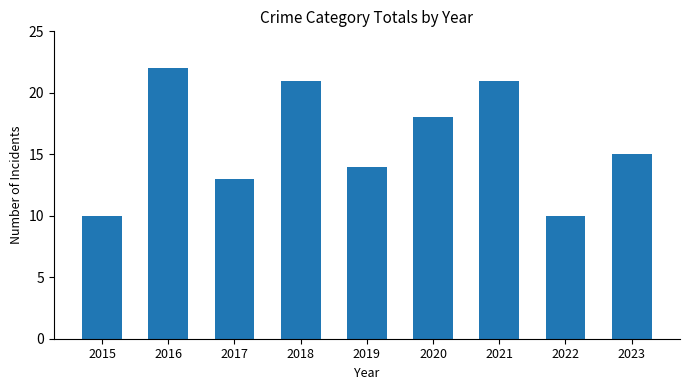

The value at 2020 is 12. True or false?

False